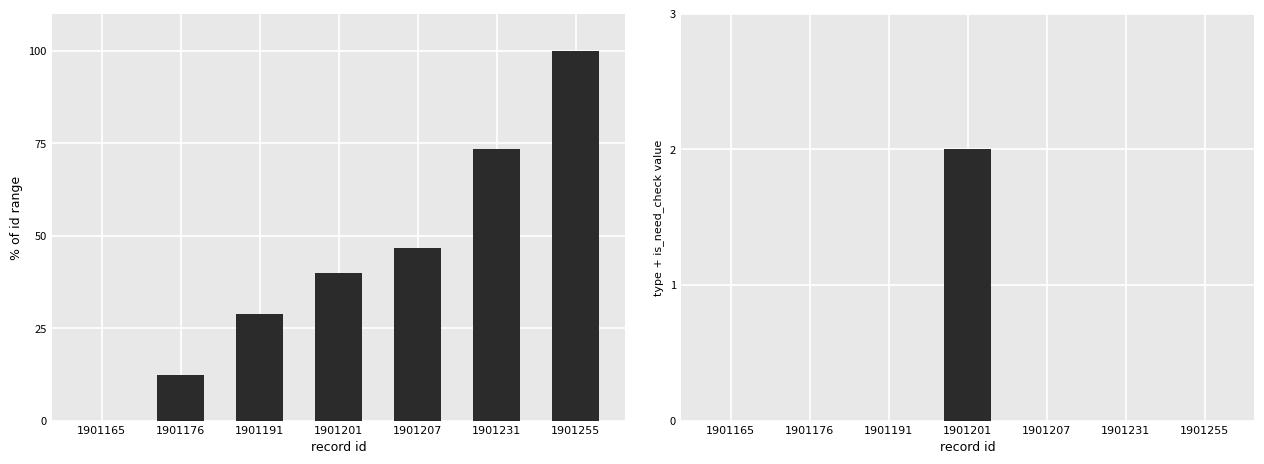

What is the greatest value displayed?

100.0